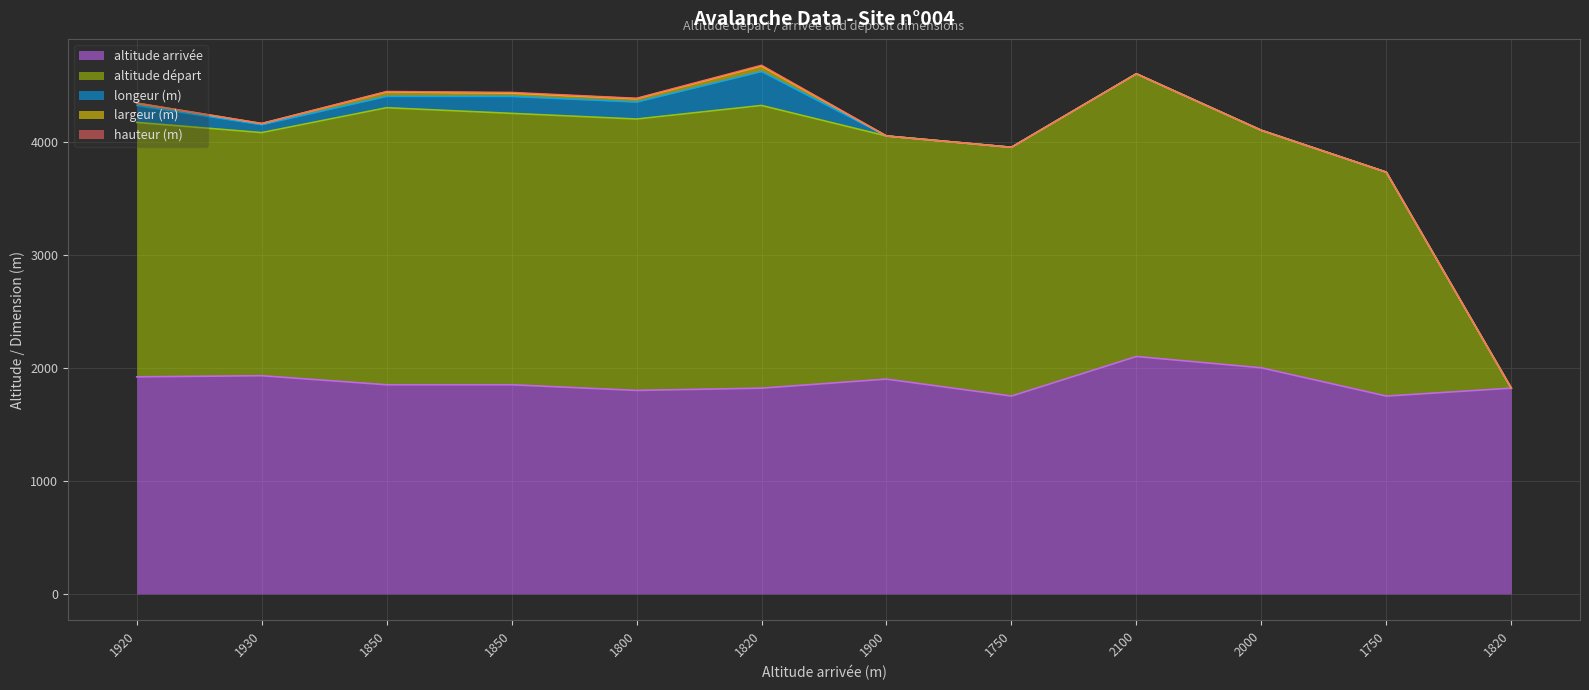

Which category has the highest value across all series?

1820